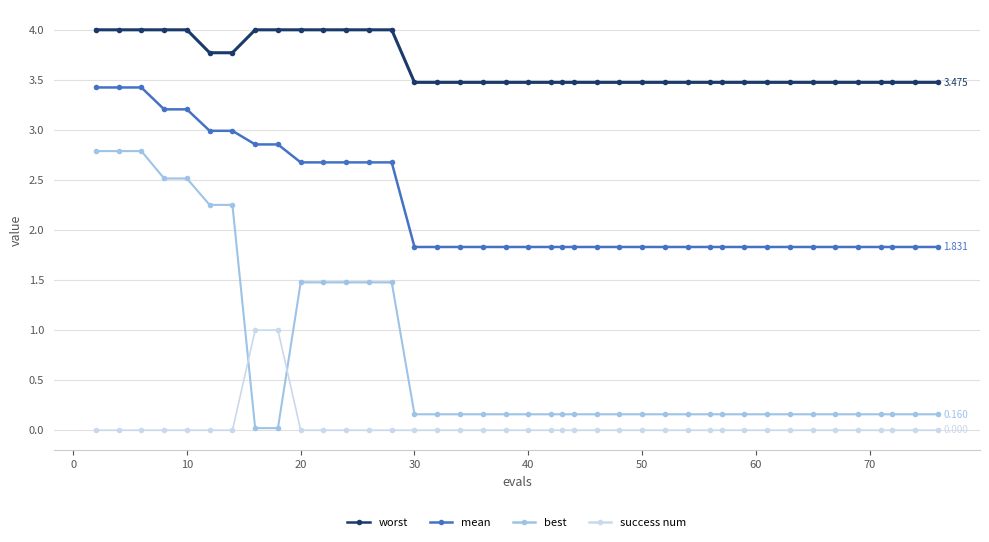

Which series has the largest total across all categories?

worst